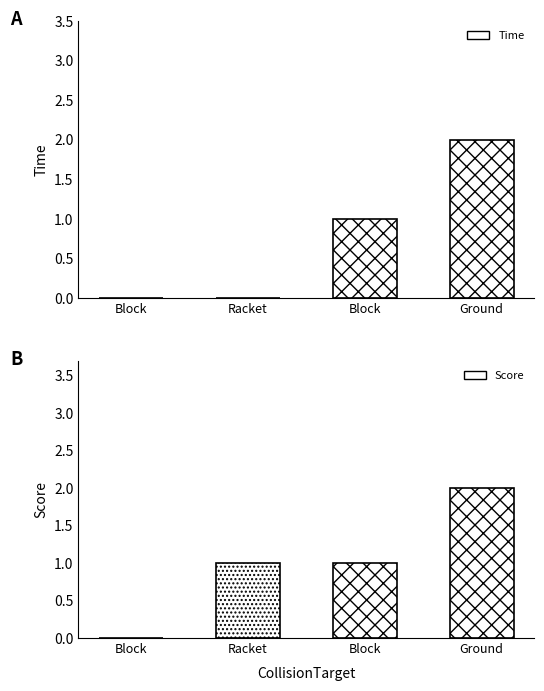

What is the label of the 1st bar from the right?

Ground